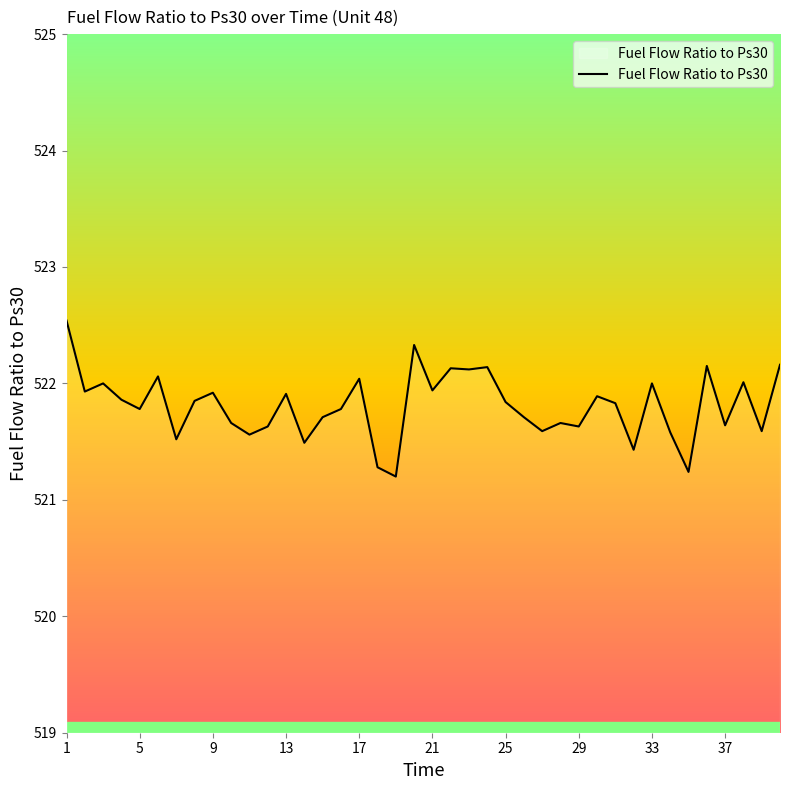

What is the difference between the maximum and minimum values?

1.3